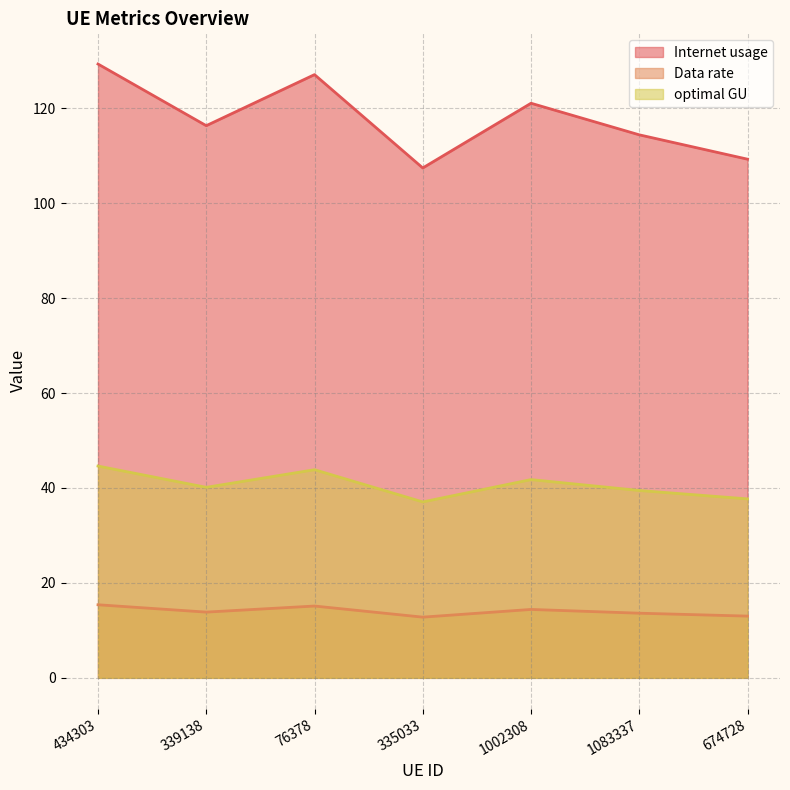

What is the value of the optimal GU point at the 3rd from the left?

43.8